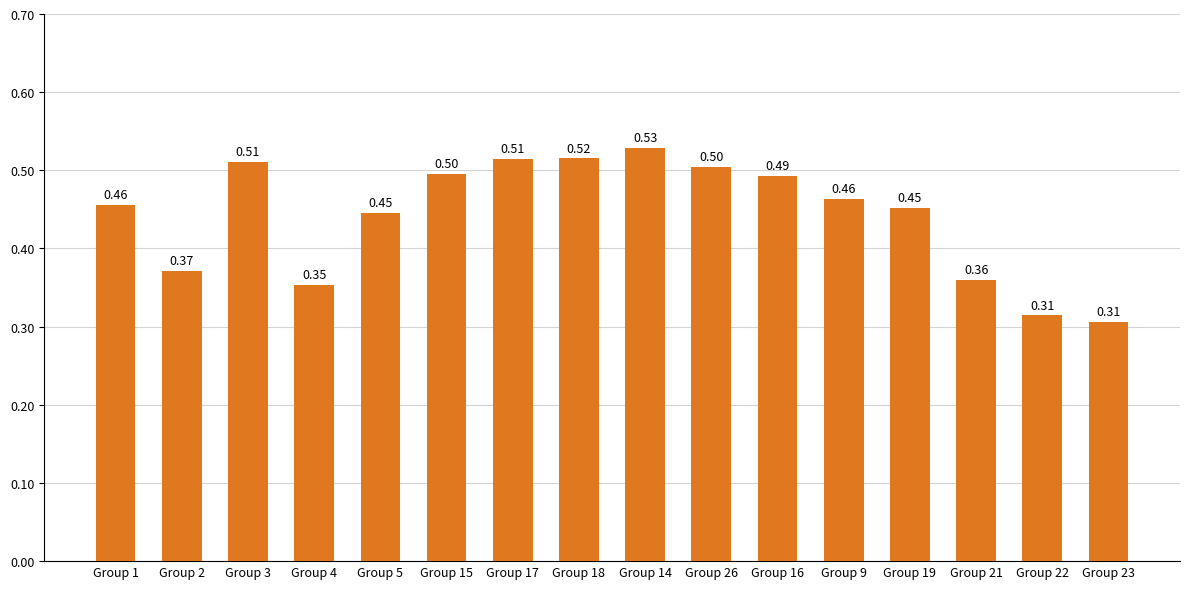

The chart shows a value of 0.5 at Group 17. True or false?

True